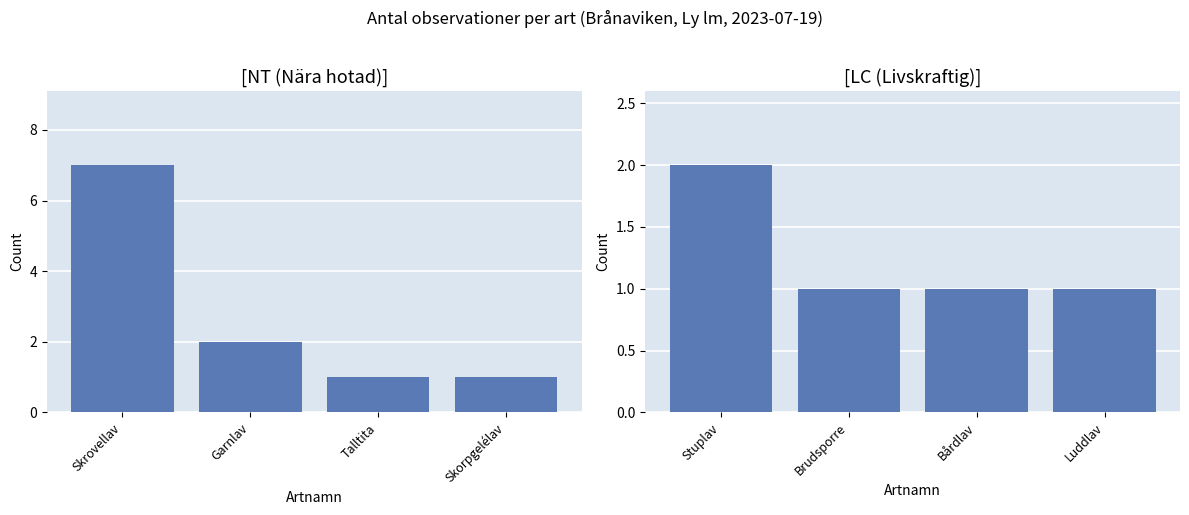

Which series has the largest range (max minus min)?

NT (Nära hotad)